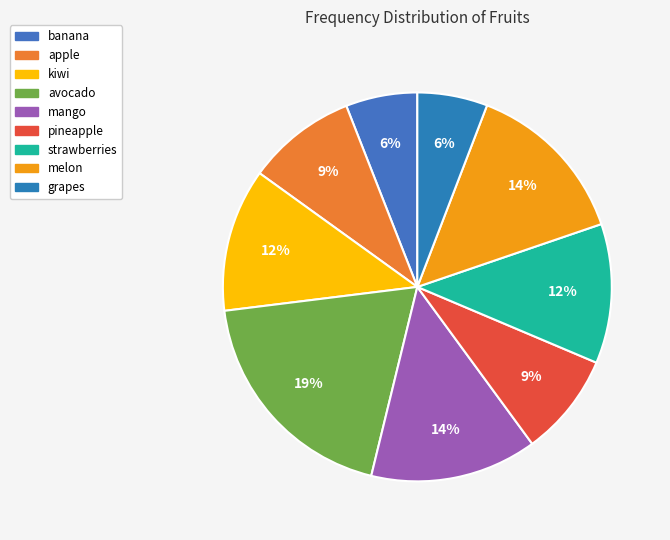

What percentage is NOT represented by melon?

86.1%